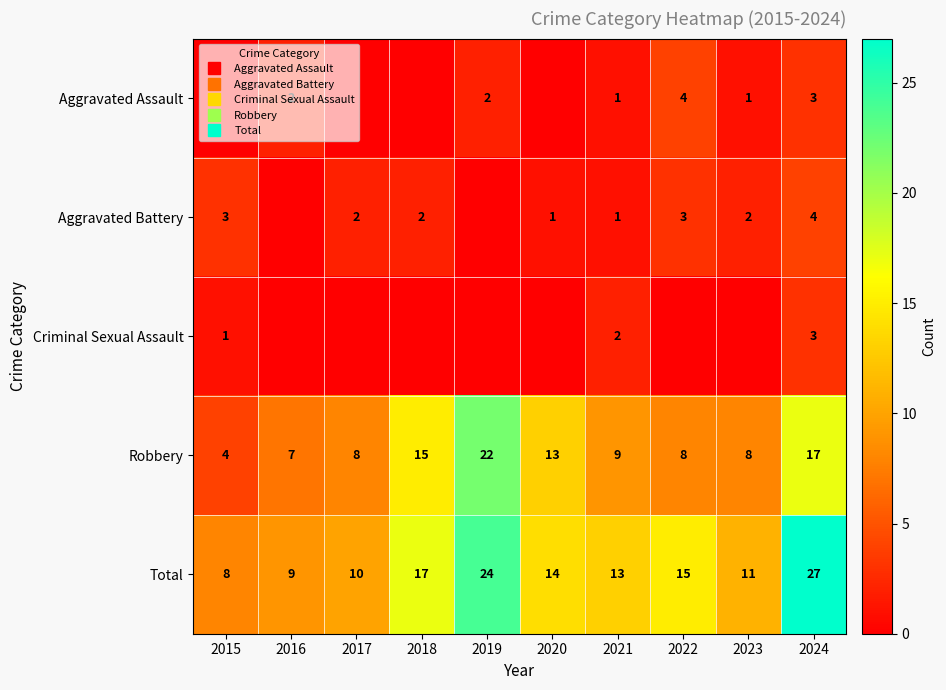

At which category is the sum across all series the highest?

2024